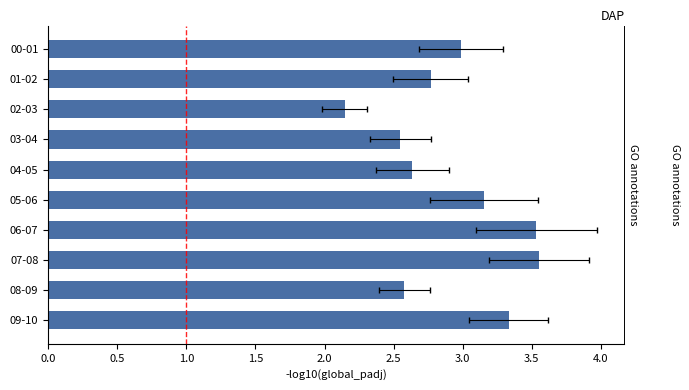

Does the chart contain any negative values?

No